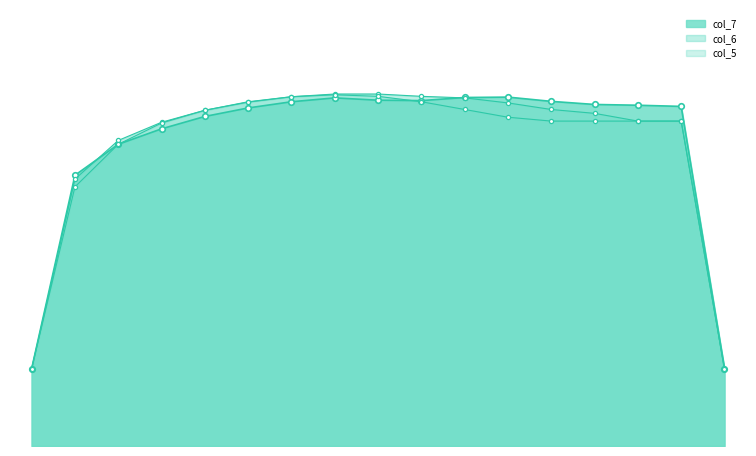

Which series changed the most between 3 and 10?

col_7